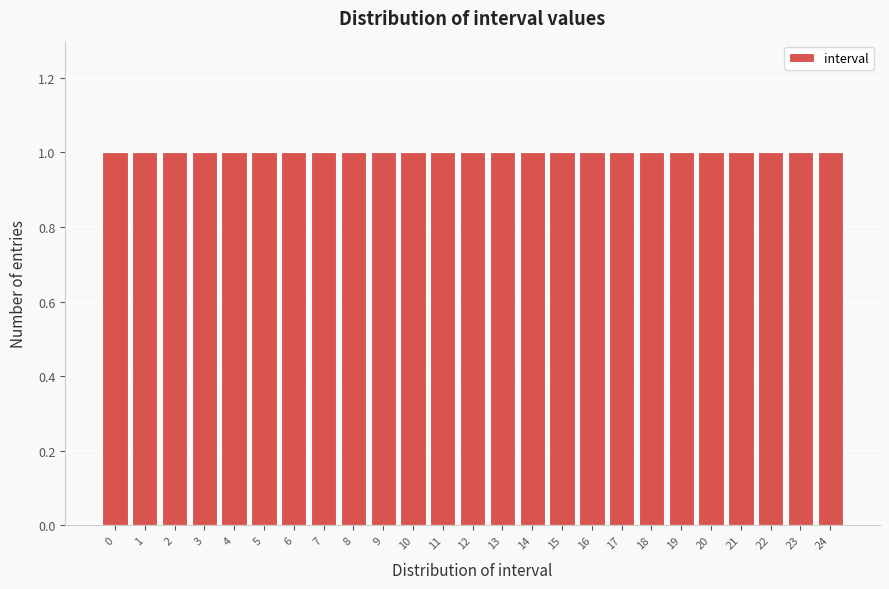

Reading left to right, transcribe this chart: for each bar, give the range it covers on the x-axis and its height. The values are not printed on the chart, so give them approximately, as read against the axis.

-0.5 to 0.5: 1
0.5 to 1.5: 1
1.5 to 2.5: 1
2.5 to 3.5: 1
3.5 to 4.5: 1
4.5 to 5.5: 1
5.5 to 6.5: 1
6.5 to 7.5: 1
7.5 to 8.5: 1
8.5 to 9.5: 1
9.5 to 10.5: 1
10.5 to 11.5: 1
11.5 to 12.5: 1
12.5 to 13.5: 1
13.5 to 14.5: 1
14.5 to 15.5: 1
15.5 to 16.5: 1
16.5 to 17.5: 1
17.5 to 18.5: 1
18.5 to 19.5: 1
19.5 to 20.5: 1
20.5 to 21.5: 1
21.5 to 22.5: 1
22.5 to 23.5: 1
23.5 to 24.5: 1